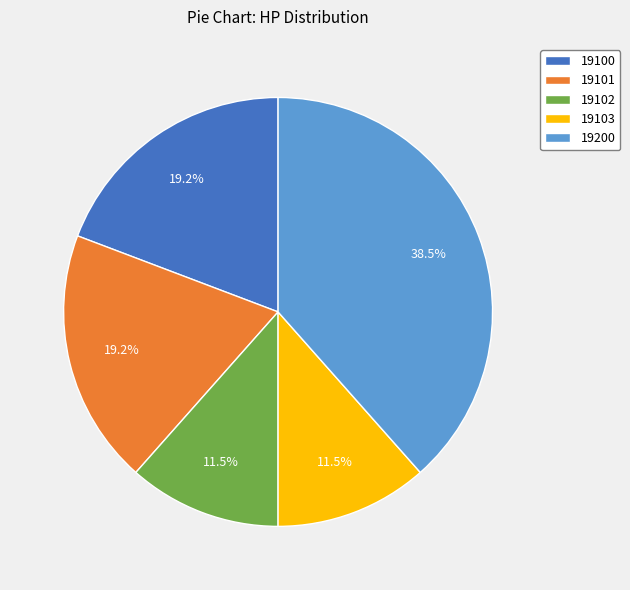

To the nearest percent, what is the difference between the 19200 and 19102 slice percentages?

27%